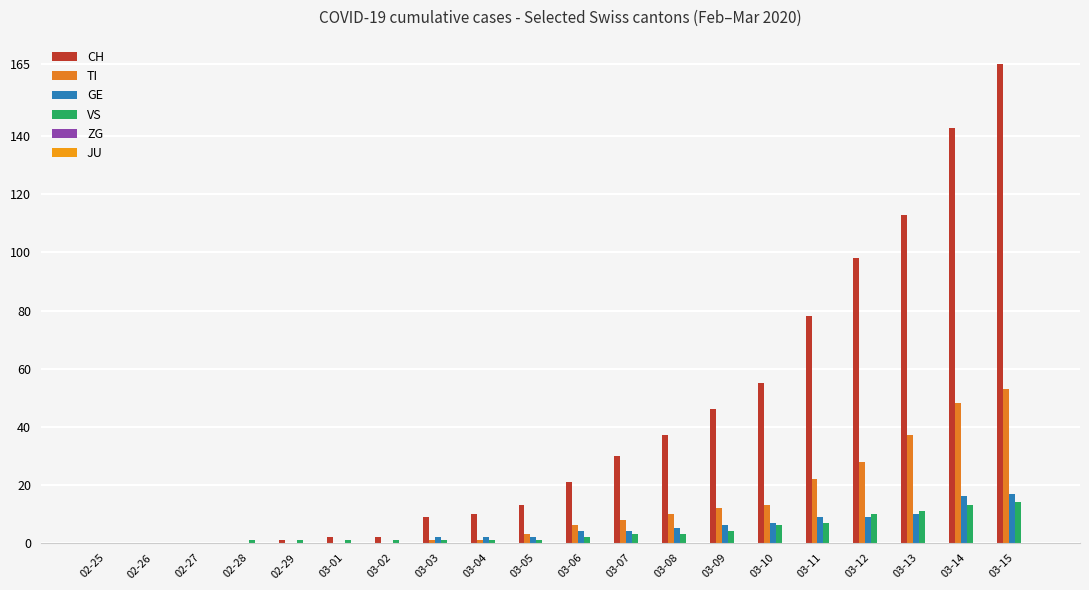

What is the total value across all series at 03-01?

3